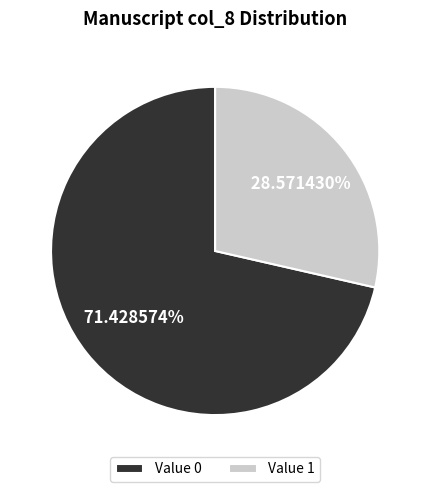

Is there any slice that represents more than half of the pie?

Yes